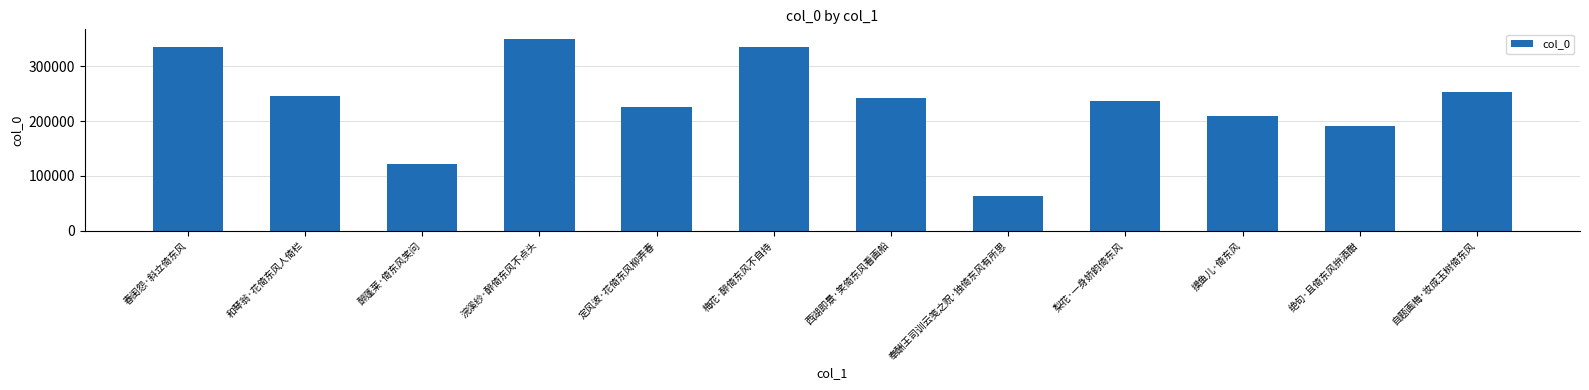

What is the label of the 5th bar from the right?

奉酬王司训云笺之贶·独倚东风有所思